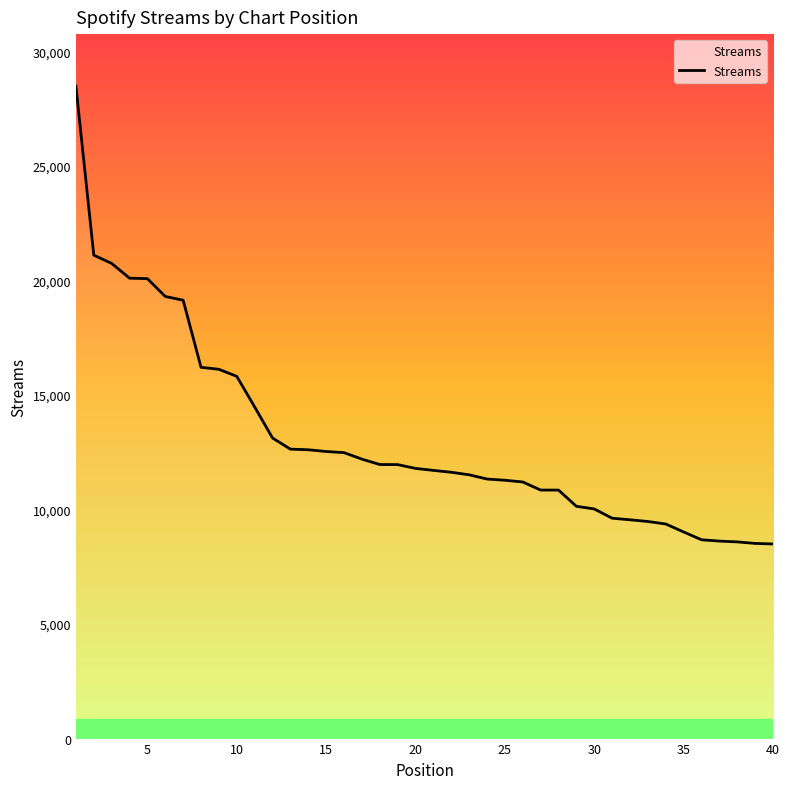

Does the chart display data point markers on the line(s)?

No